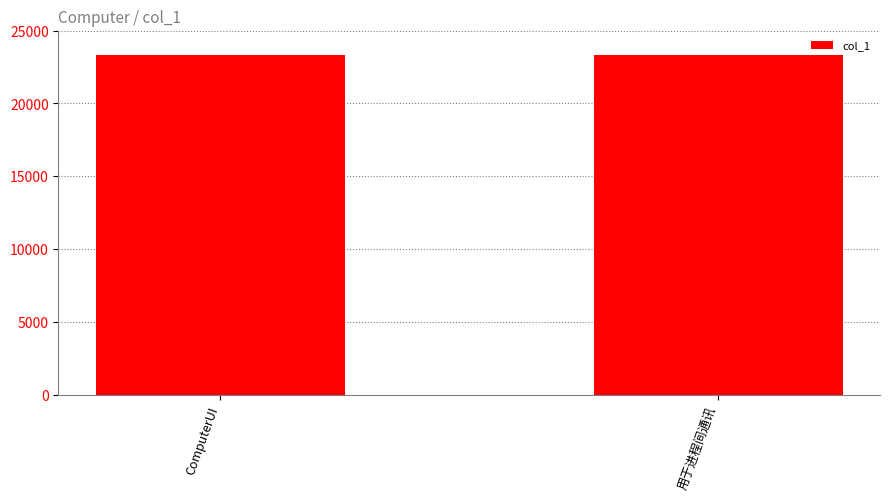

Approximately how many times larger is the value at ComputerUI compared to 用于进程间通讯?

1.0